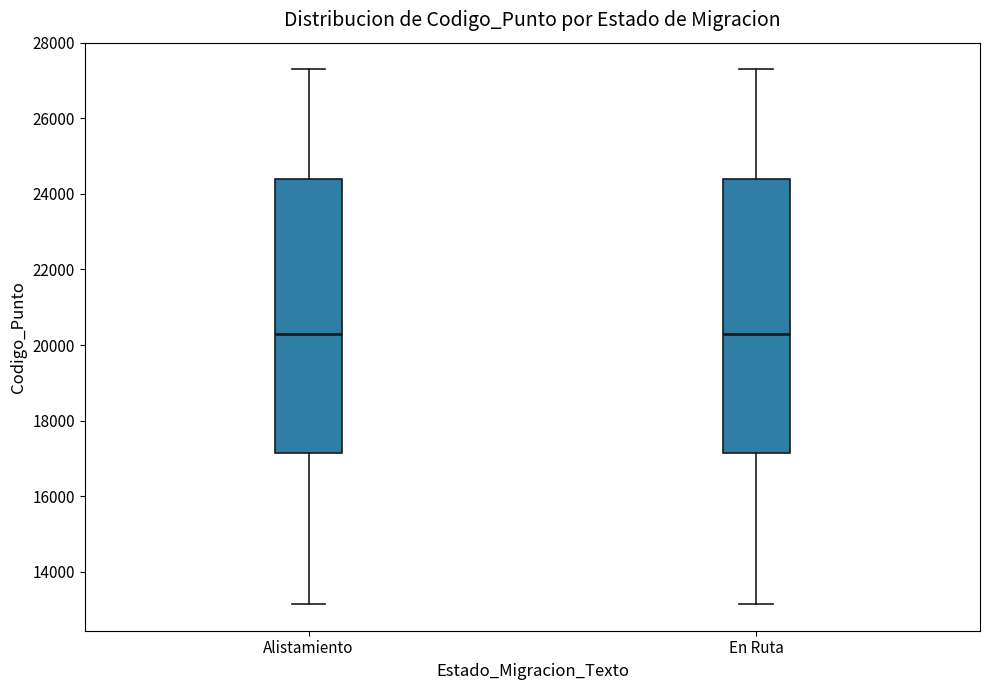

Reading left to right, transcribe this box plot: for each box, give where its median line is, the range the box spans, and where its two whiskers end, as read against the y-axis. The values are not printed on the chart, so give them approximately, as read against the axis.

Alistamiento: median 20200, box 17200 to 24400, whiskers 13200 to 27200
En Ruta: median 20200, box 17200 to 24400, whiskers 13200 to 27200